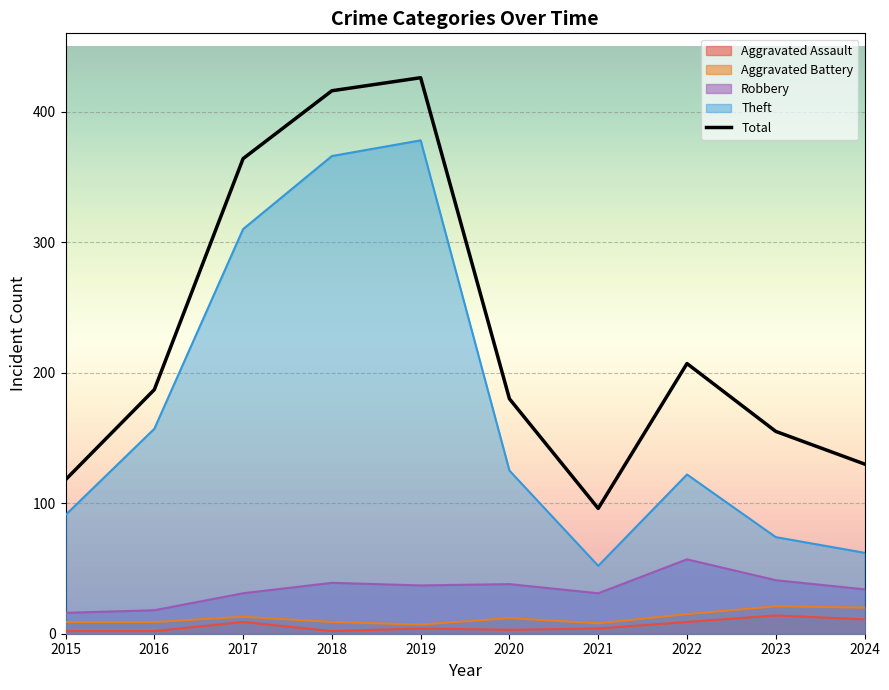

What is the value of the 5th point from the left?

426